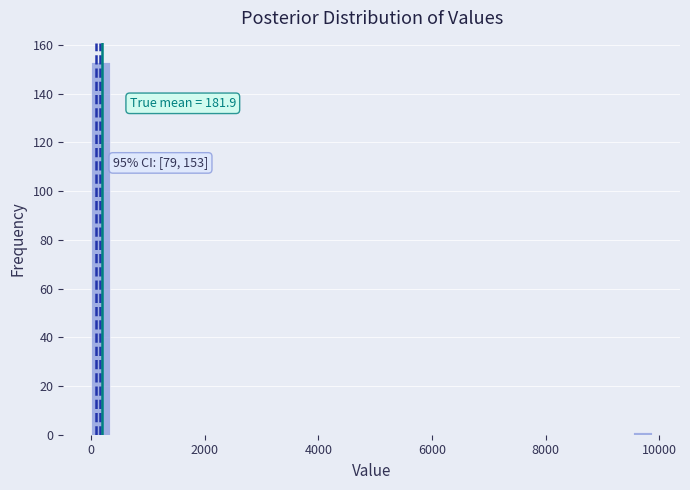

Read against the x-axis, roughly where is the centre of the tallest bar?

200